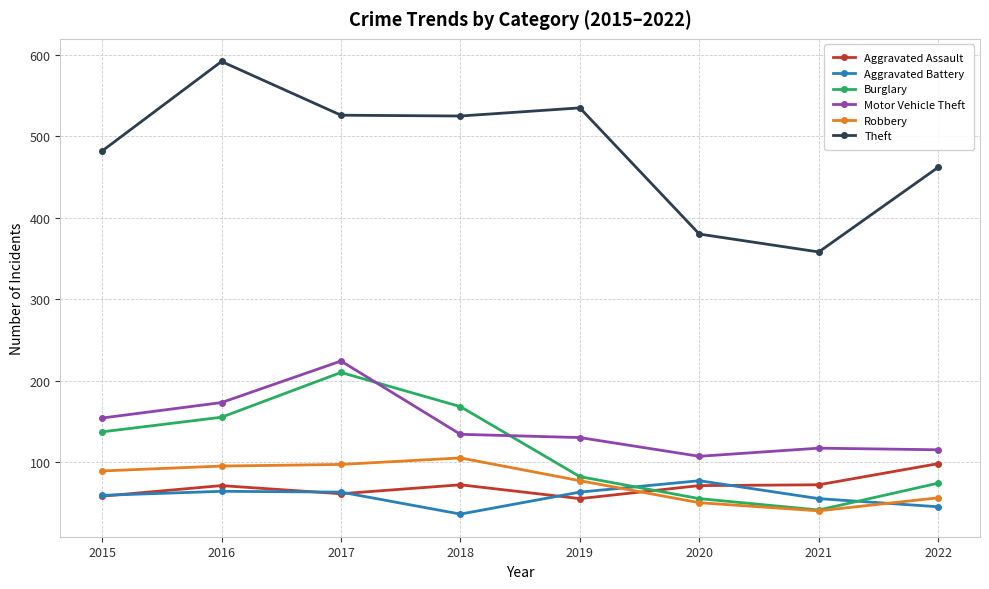

Which series changed the most between 2020 and 2022?

Theft